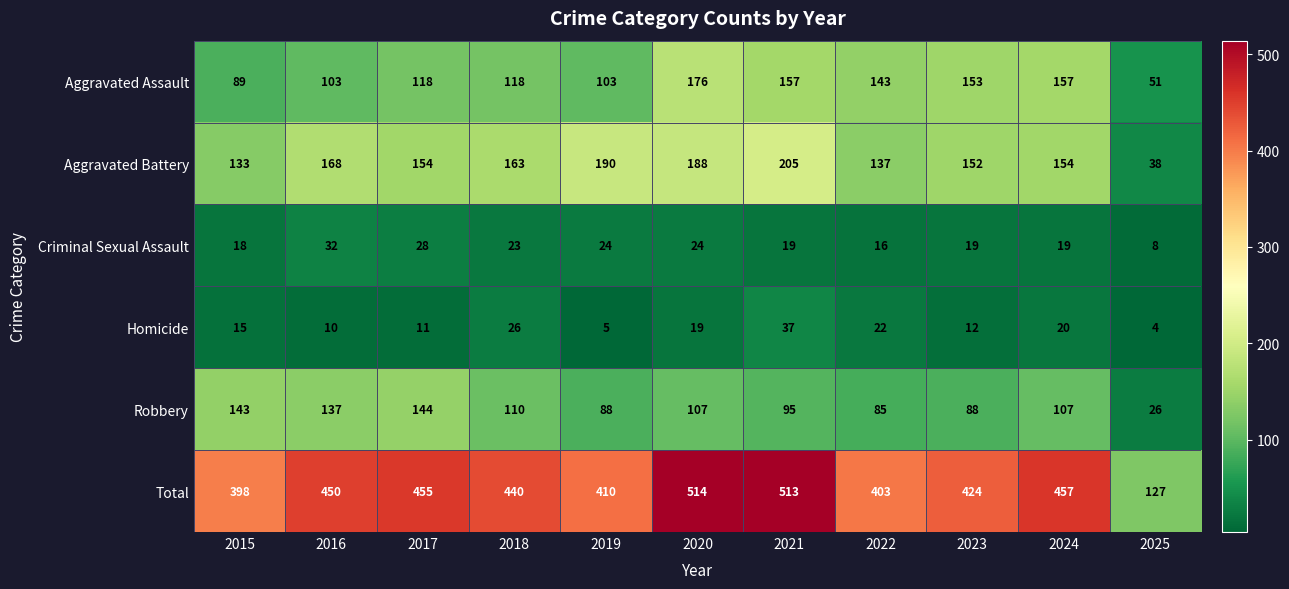

At which category does the chart reach its peak across all series?

2020